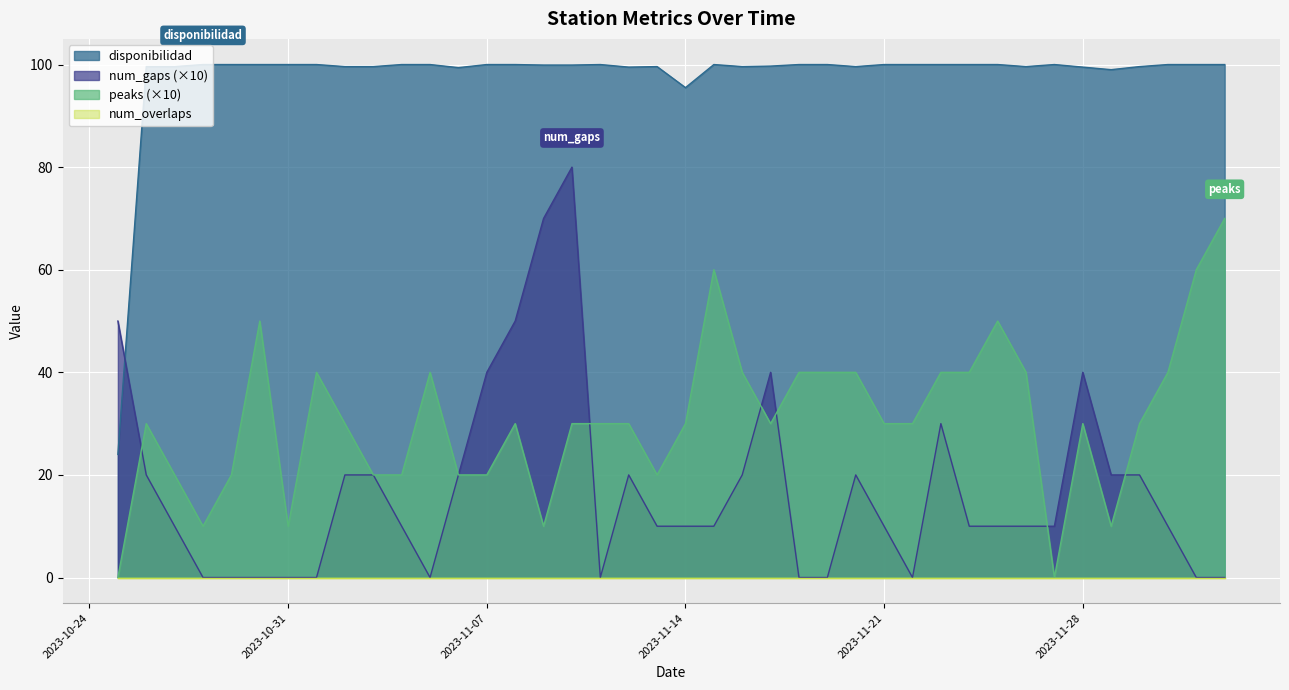

True or false: disponibilidad and num_gaps (×10) cross at least once.

True